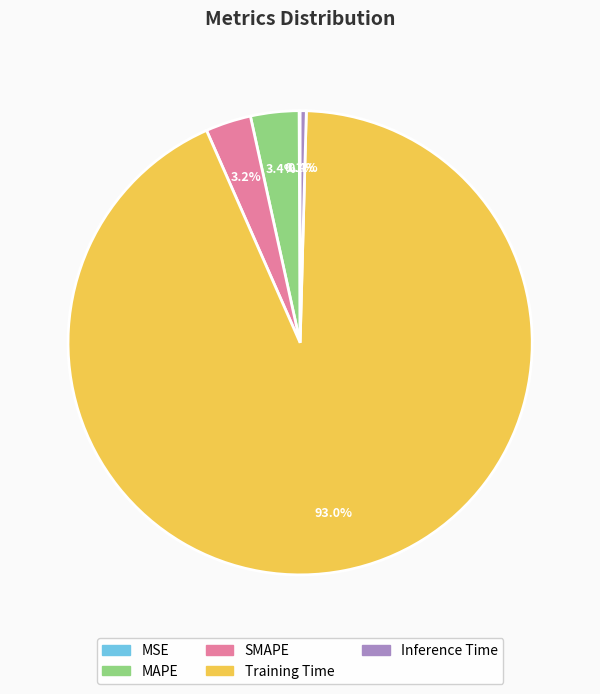

What is the largest slice in the pie chart?

Training Time